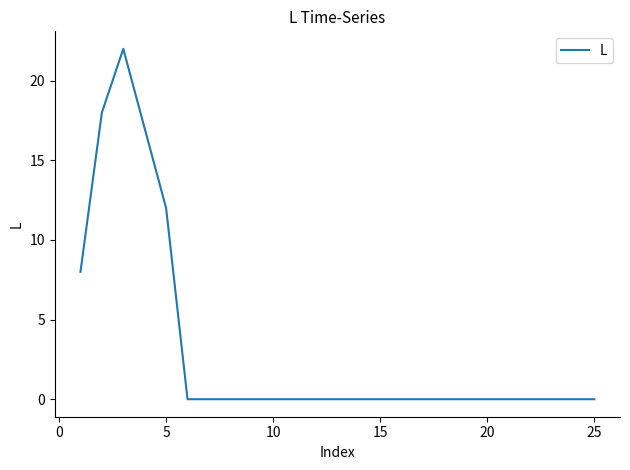

What is the maximum value shown in the chart?

22